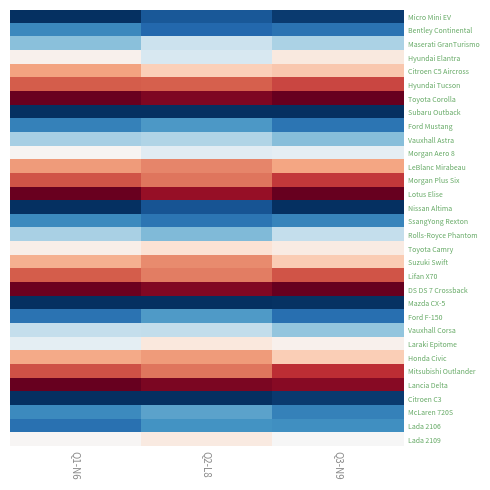

At how many categories does at least one series exceed 2?

3